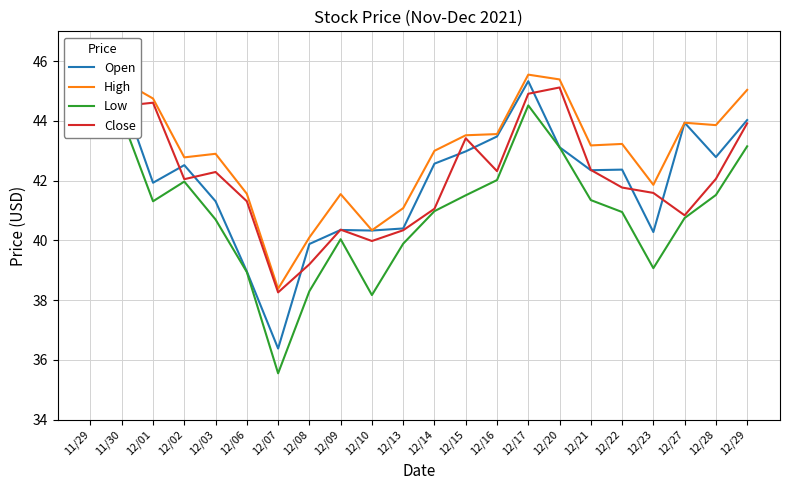

At how many categories does at least one series exceed 42?

15